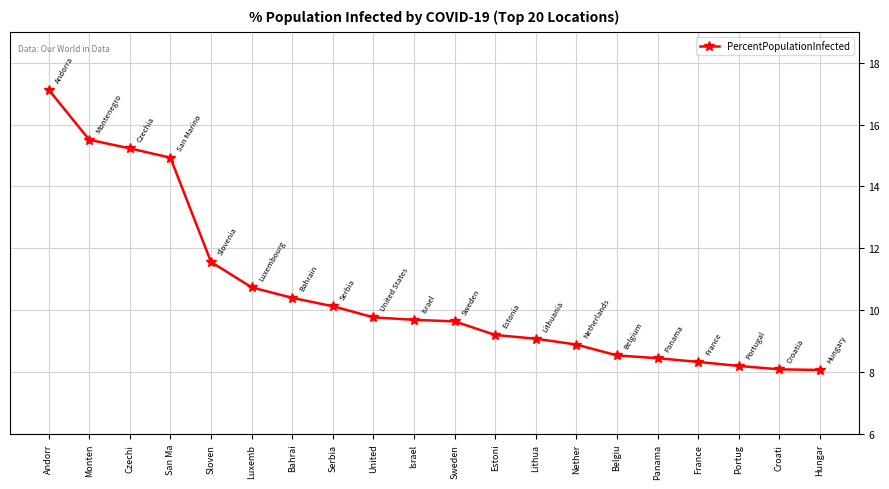

What is the sum of the values at Belgiu and Portug?

16.7